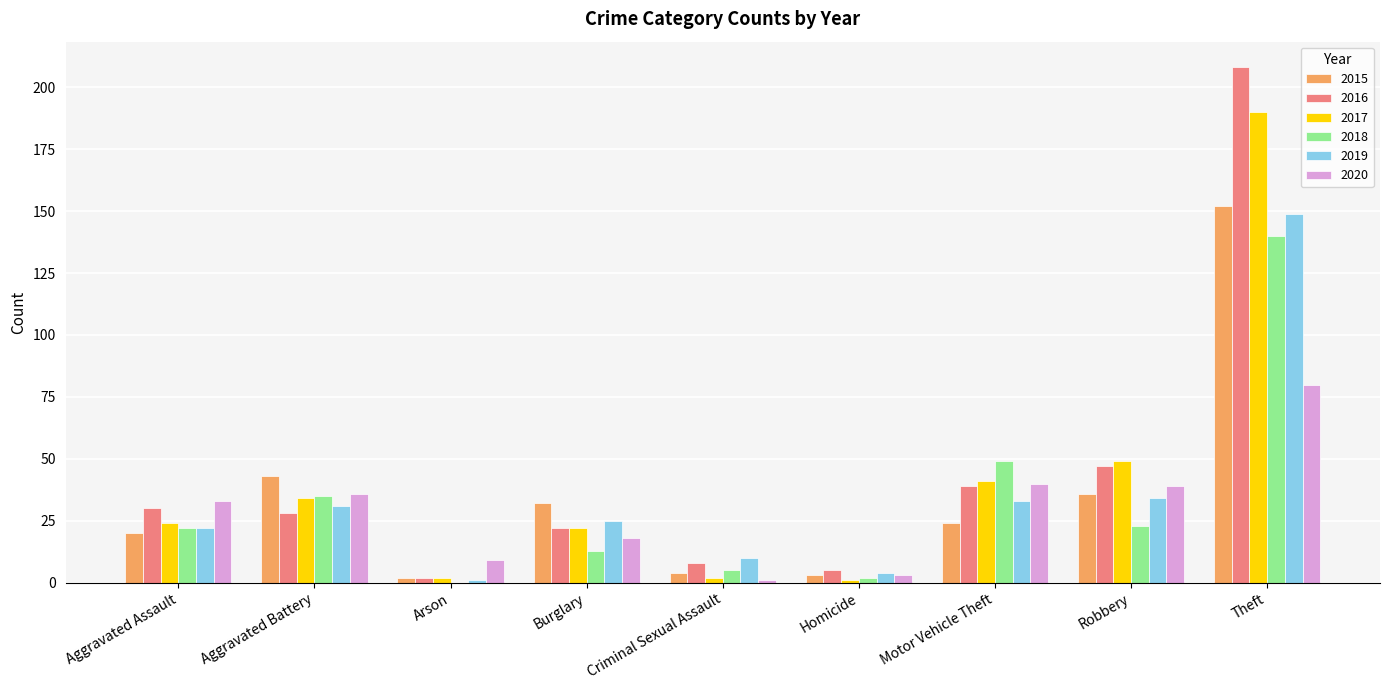

Reading left to right, transcribe all the data shown in this chart.

2015: Aggravated Assault=20	Aggravated Battery=43	Arson=2	Burglary=32	Criminal Sexual Assault=4	Homicide=3	Motor Vehicle Theft=24	Robbery=36	Theft=152
2016: Aggravated Assault=30	Aggravated Battery=28	Arson=2	Burglary=22	Criminal Sexual Assault=8	Homicide=5	Motor Vehicle Theft=39	Robbery=47	Theft=208
2017: Aggravated Assault=24	Aggravated Battery=34	Arson=2	Burglary=22	Criminal Sexual Assault=2	Homicide=1	Motor Vehicle Theft=41	Robbery=49	Theft=190
2018: Aggravated Assault=22	Aggravated Battery=35	Arson=0	Burglary=13	Criminal Sexual Assault=5	Homicide=2	Motor Vehicle Theft=49	Robbery=23	Theft=140
2019: Aggravated Assault=22	Aggravated Battery=31	Arson=1	Burglary=25	Criminal Sexual Assault=10	Homicide=4	Motor Vehicle Theft=33	Robbery=34	Theft=149
2020: Aggravated Assault=33	Aggravated Battery=36	Arson=9	Burglary=18	Criminal Sexual Assault=1	Homicide=3	Motor Vehicle Theft=40	Robbery=39	Theft=80